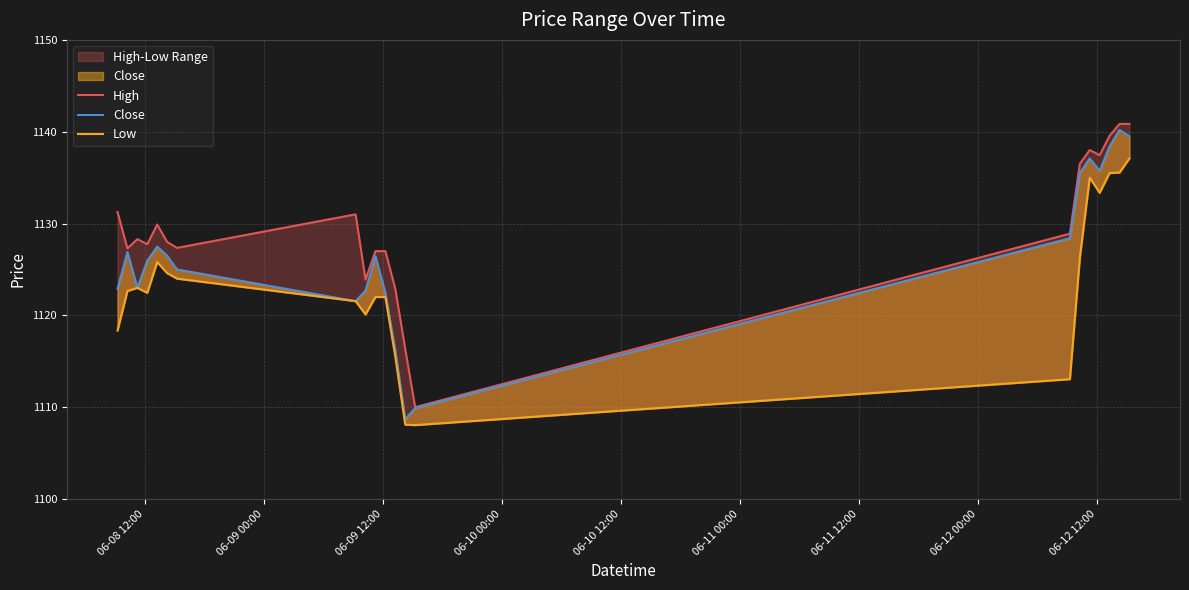

At how many categories does at least one series exceed 1120?

19